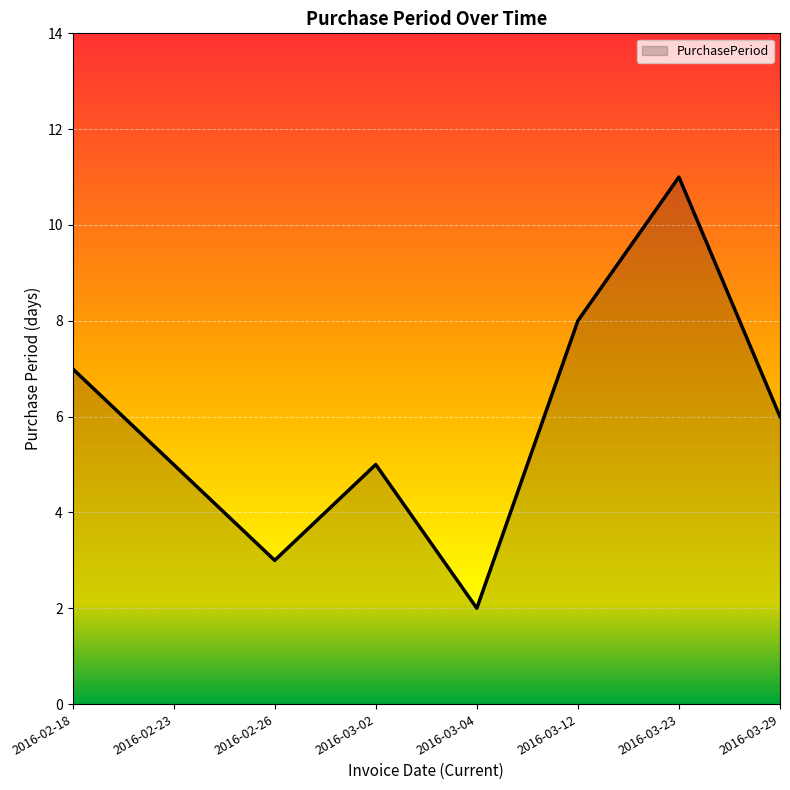

What is the ratio of the value at 2016-02-26 to the value at 2016-02-23?

0.6